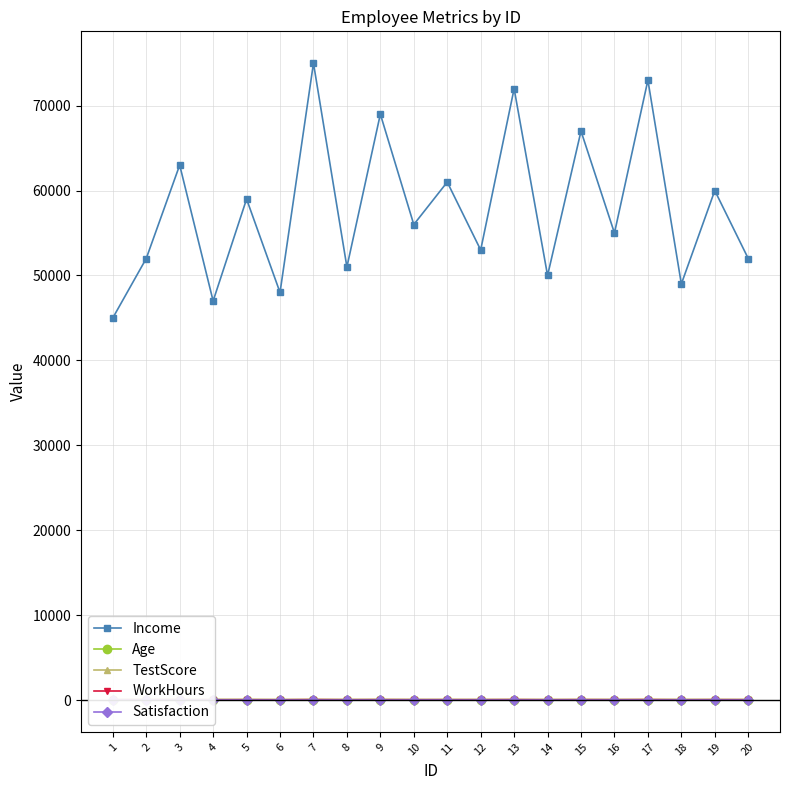

What is the value of the WorkHours point at the 9th from the left?

48